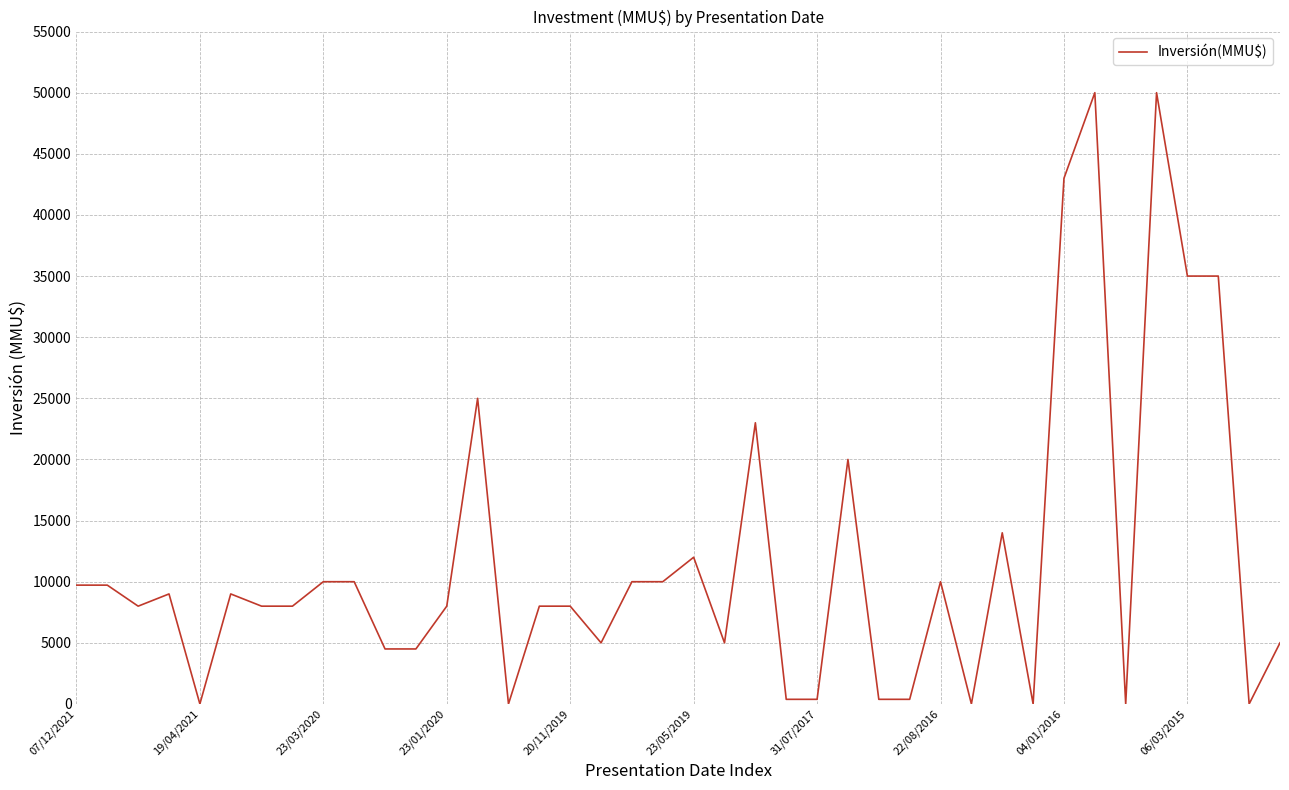

What is the greatest value displayed?

50000